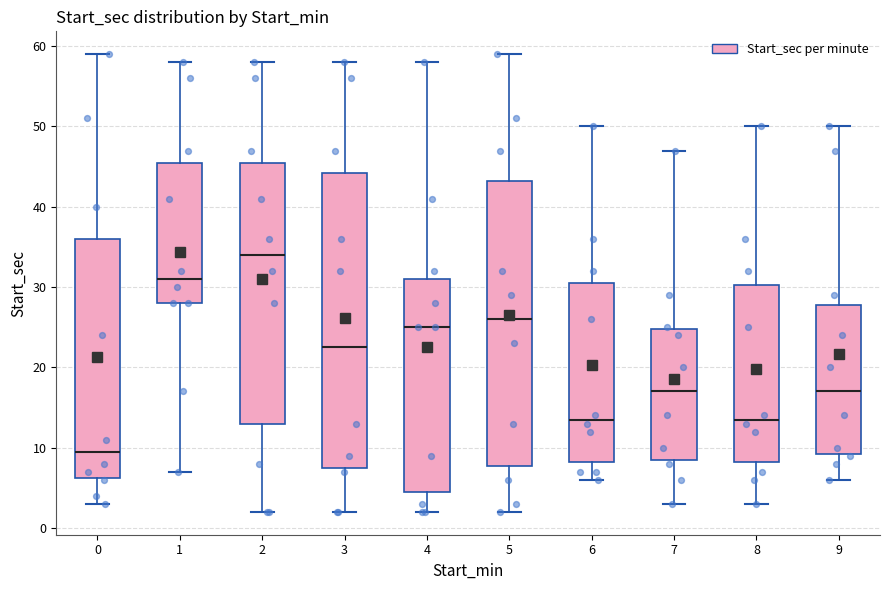

Reading left to right, transcribe this box plot: for each box, give where its median line is, the range the box spans, and where its two whiskers end, as read against the y-axis. The values are not printed on the chart, so give them approximately, as read against the axis.

0: median 10, box 6 to 36, whiskers 3 to 59
1: median 31, box 28 to 46, whiskers 7 to 58
2: median 34, box 13 to 46, whiskers 2 to 58
3: median 23, box 8 to 44, whiskers 2 to 58
4: median 25, box 5 to 31, whiskers 2 to 58
5: median 26, box 8 to 43, whiskers 2 to 59
6: median 14, box 8 to 31, whiskers 6 to 50
7: median 17, box 9 to 25, whiskers 3 to 47
8: median 14, box 8 to 30, whiskers 3 to 50
9: median 17, box 9 to 28, whiskers 6 to 50